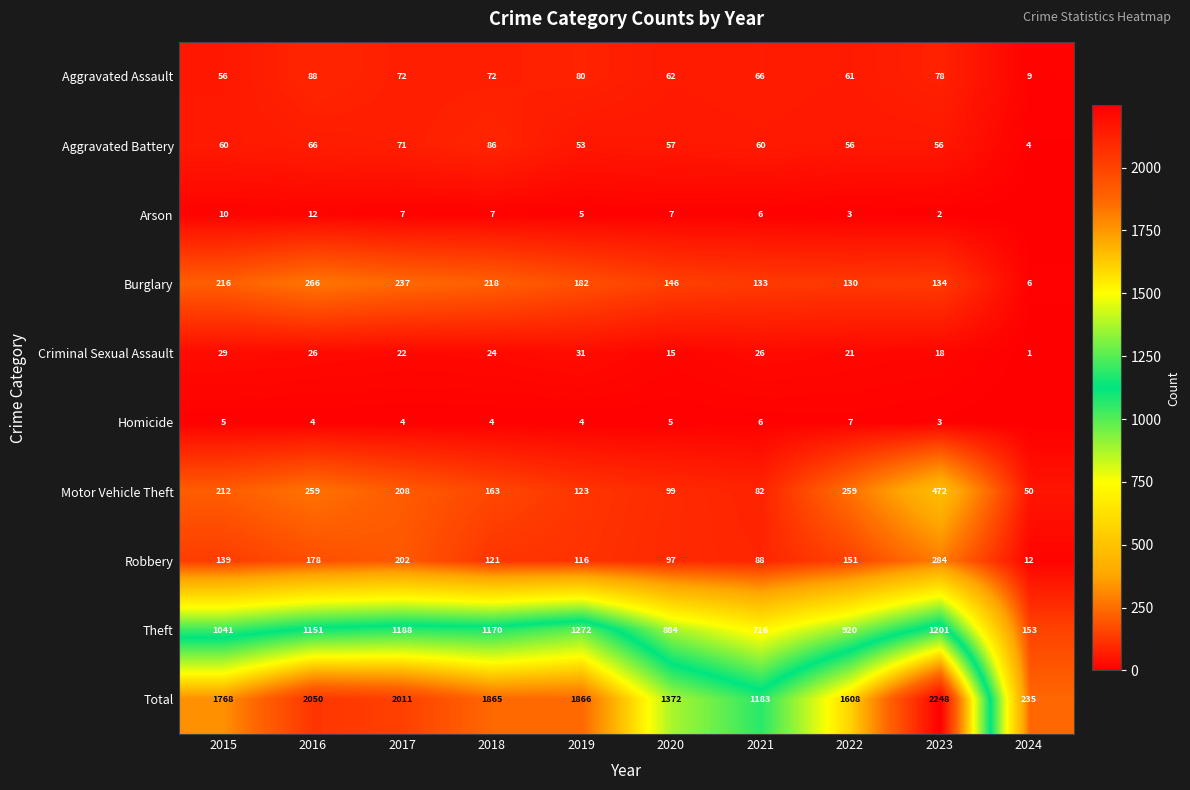

What is the difference between the maximum and minimum values in the Robbery series?

272